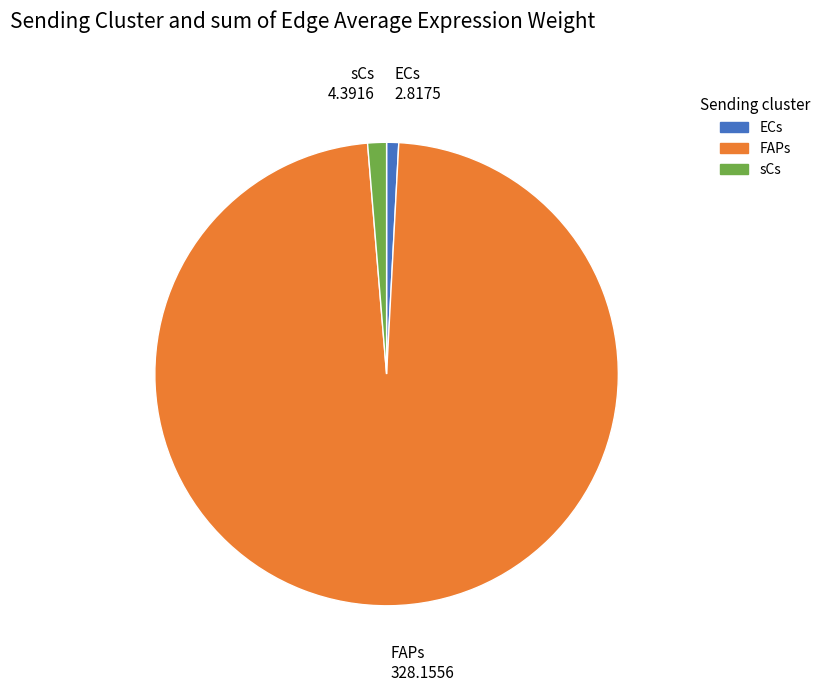

Does any single category account for the majority?

Yes